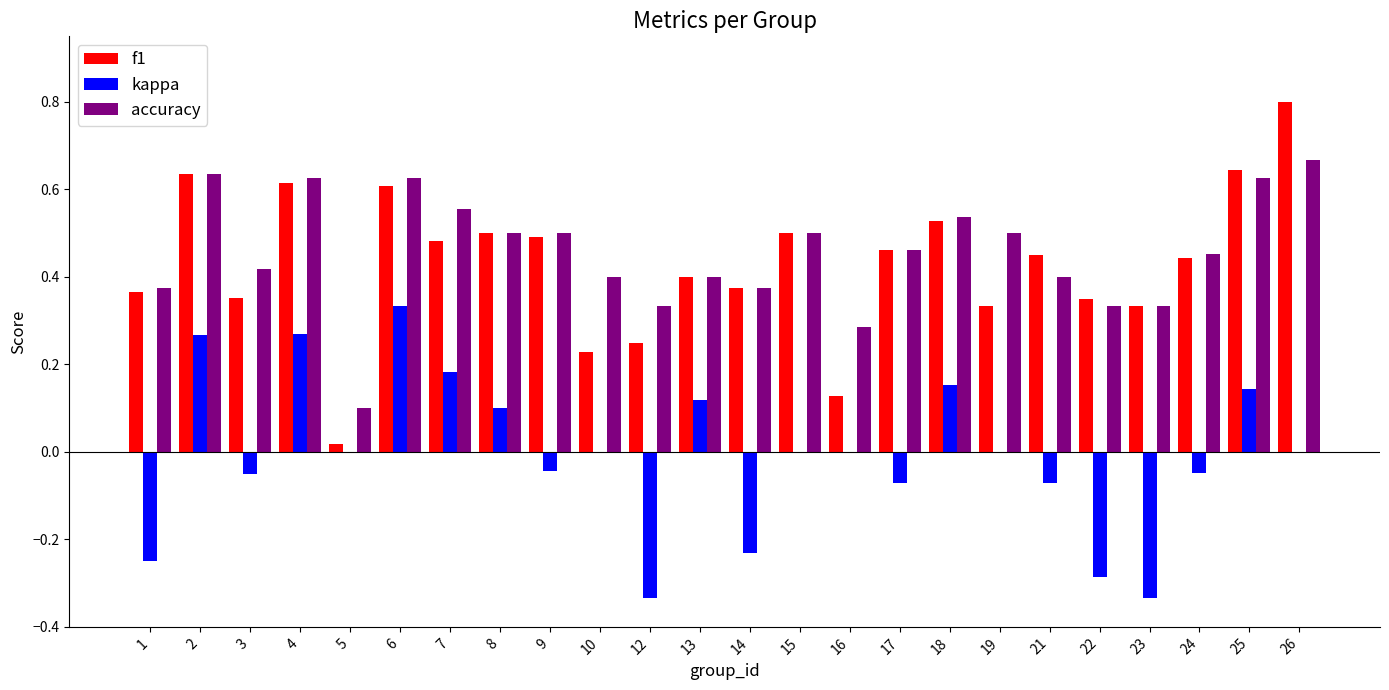

Between 9 and 22, which series saw the biggest shift?

kappa